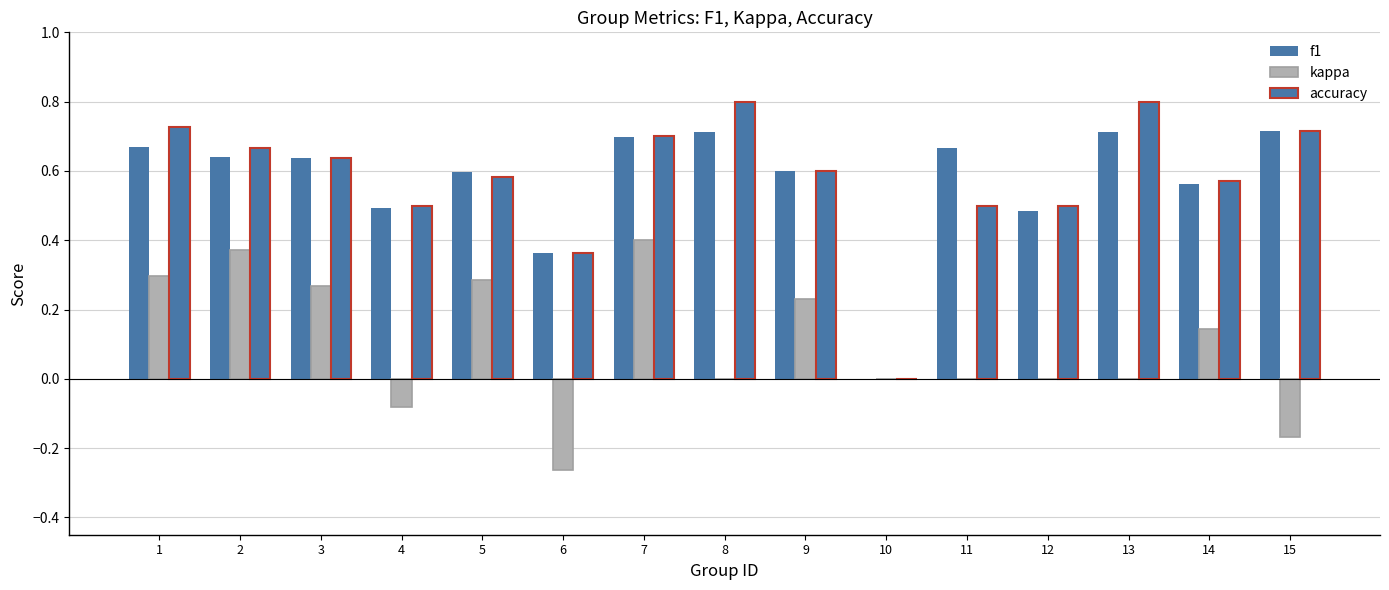

At which category is the sum across all series the highest?

7